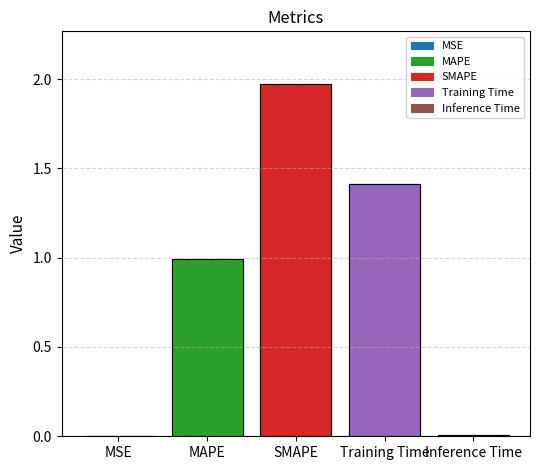

True or false: the data shows 3.0 at SMAPE.

False